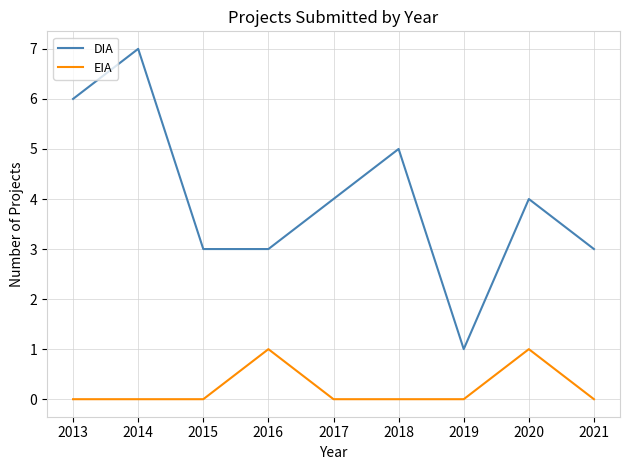

What is the sum of the EIA values at 2020 and 2017?

1